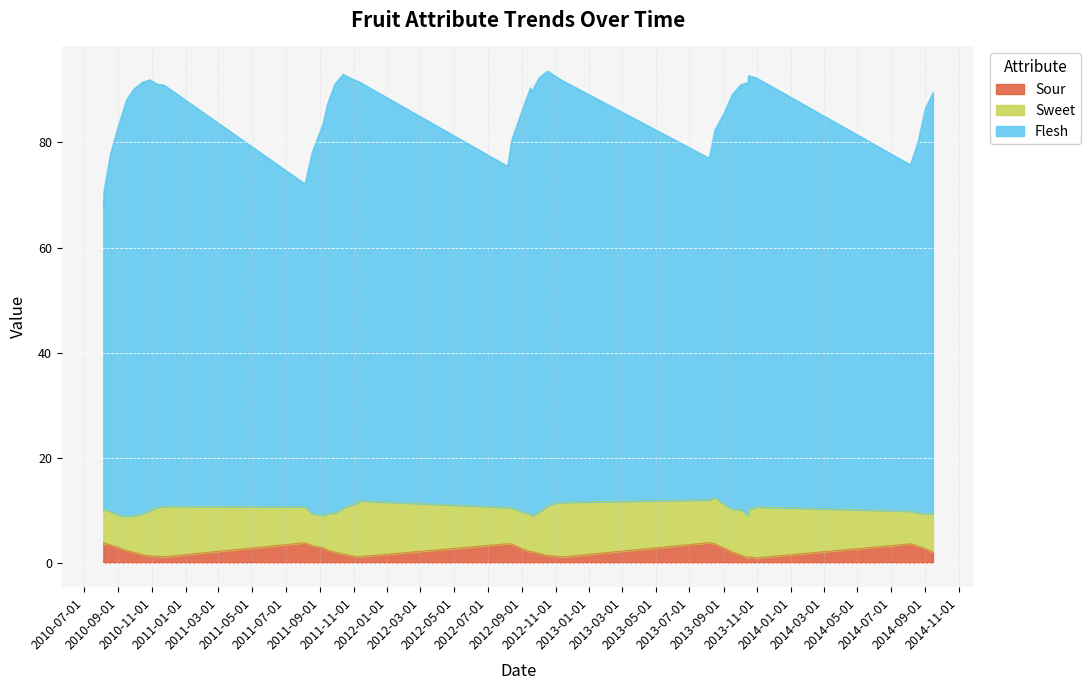

List the labels in order of Flesh value, smallest first.

2010-08-05, 2010-08-06, 2011-08-05, 2012-08-06, 2014-08-05, 2013-08-06, 2010-08-18, 2011-08-18, 2014-08-19, 2012-08-13, 2013-08-16, 2010-08-31, 2011-09-06, 2013-09-02, 2014-09-01, 2012-09-03, 2011-09-15, 2010-09-16, 2013-09-16, 2014-09-15, 2012-09-19, 2010-09-30, 2012-09-16, 2010-11-23, 2013-10-02, 2011-09-28, 2010-11-10, 2013-10-15, 2010-10-15, 2011-11-10, 2011-11-09, 2012-11-14, 2010-10-28, 2011-10-26, 2013-10-30, 2012-10-02, 2012-10-31, 2013-10-16, 2011-10-13, 2012-10-17